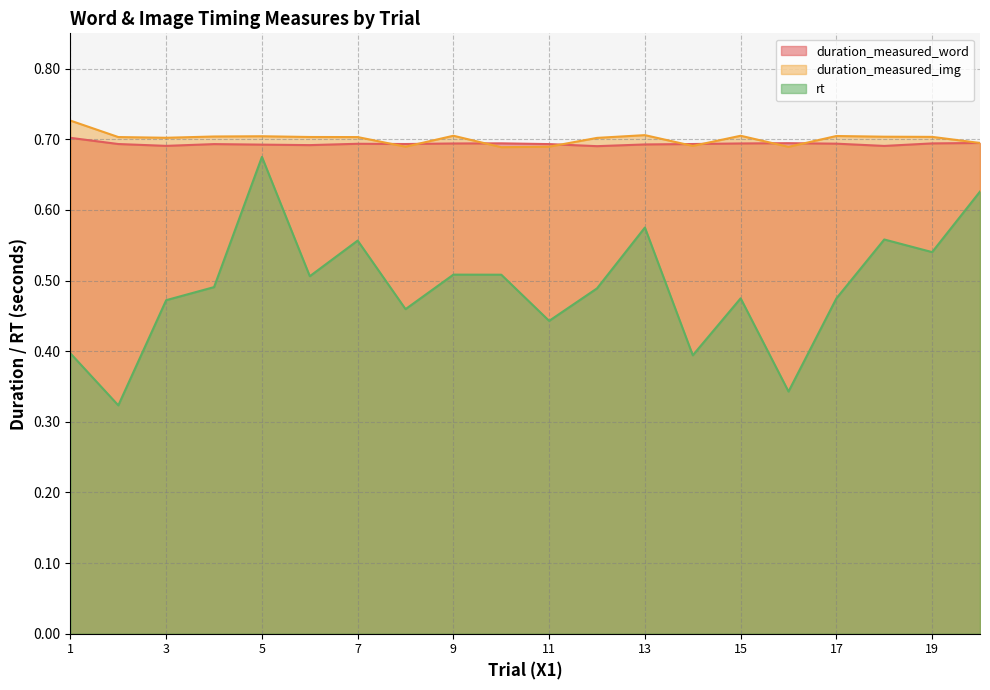

What are all the series names shown in the legend?

duration_measured_word, duration_measured_img, rt